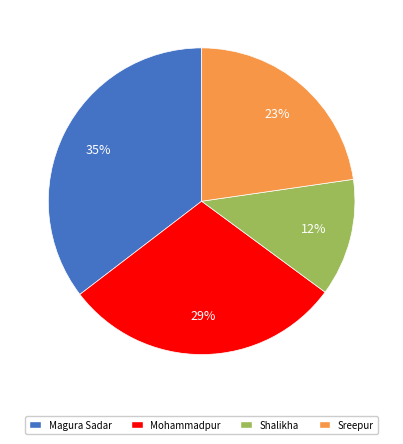

Is there any slice that represents more than half of the pie?

No